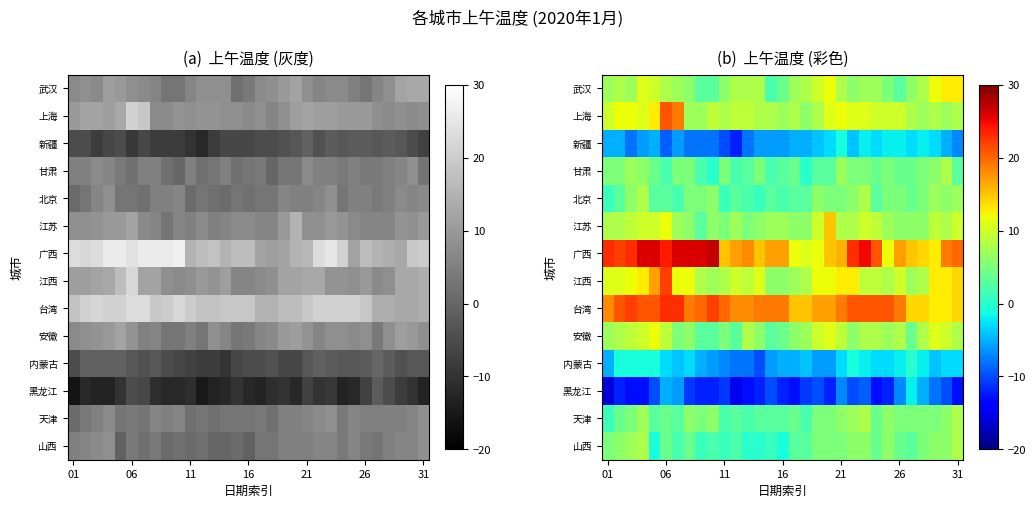

What is the difference between the second highest and minimum values in the 甘肃 series?

7